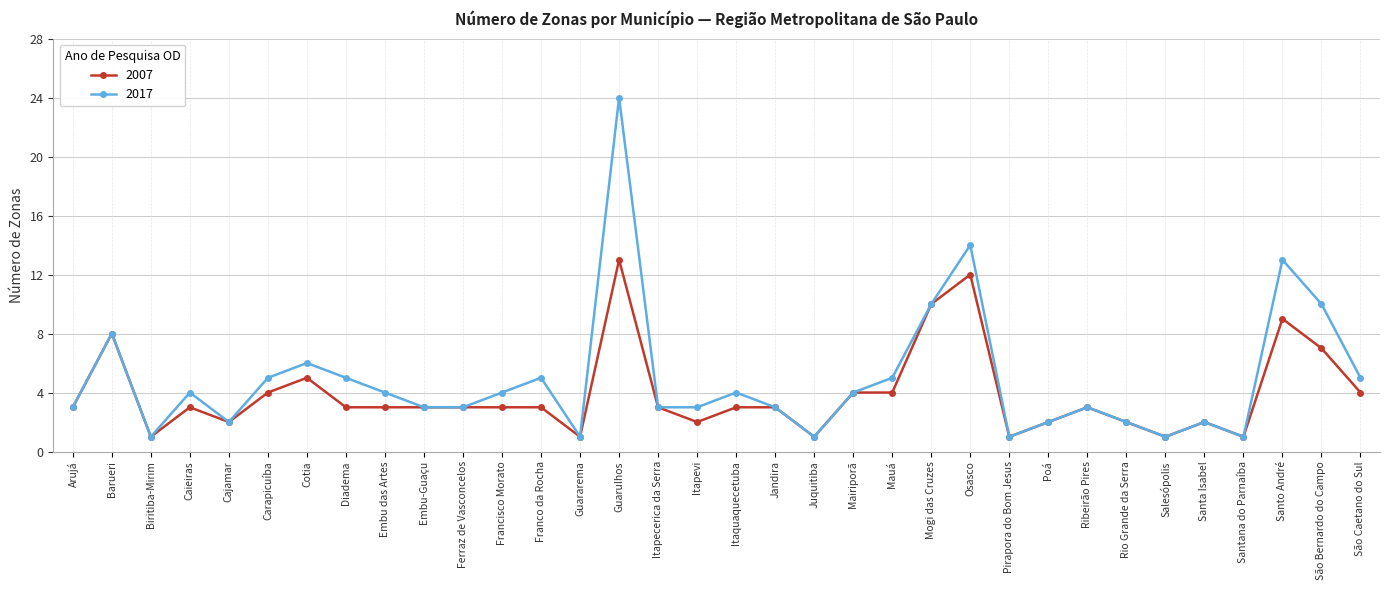

What is the value of the 2007 point at the 21st from the left?

4